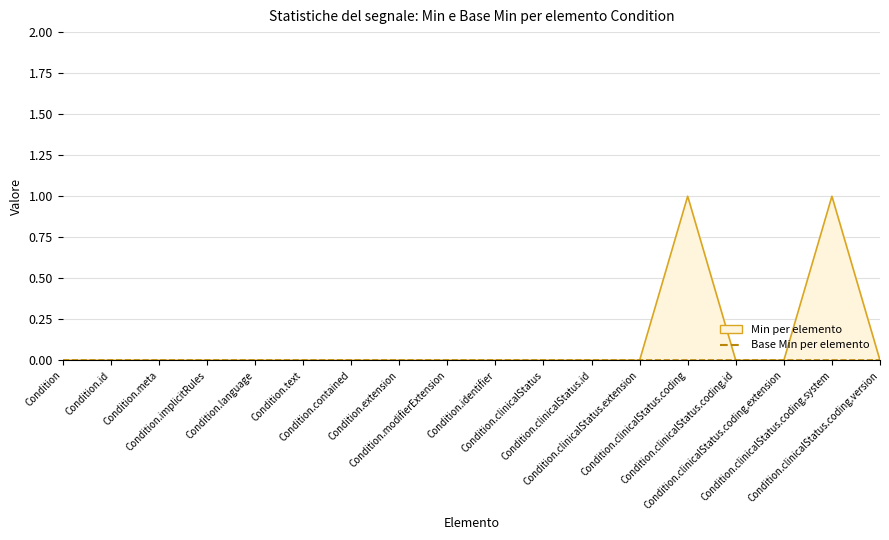

Which series has the largest total across all categories?

Min (line)